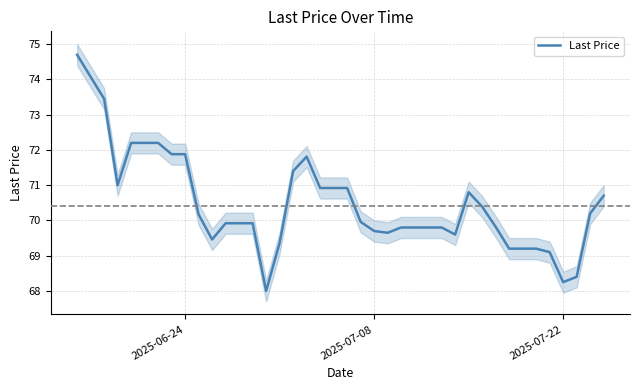

What is the maximum value shown in the chart?

74.7